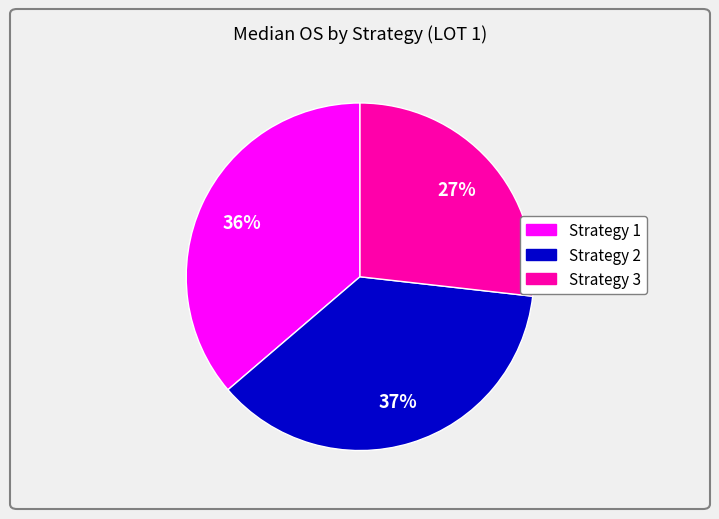

Rank the categories by value from highest to lowest.

Strategy 2, Strategy 1, Strategy 3